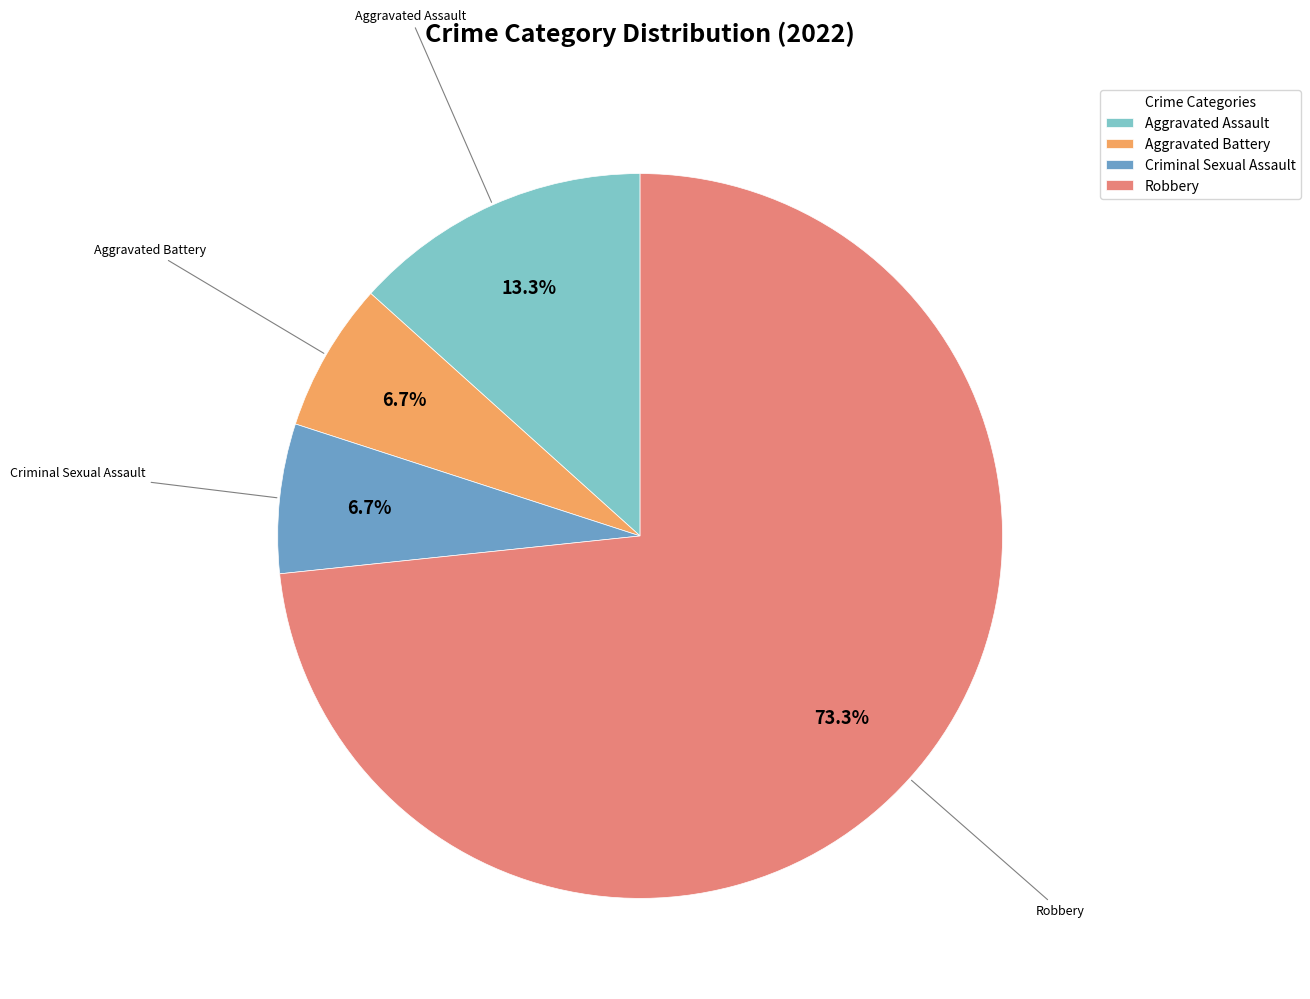

To the nearest percent, what is the difference between the Criminal Sexual Assault and Aggravated Assault slice percentages?

7%